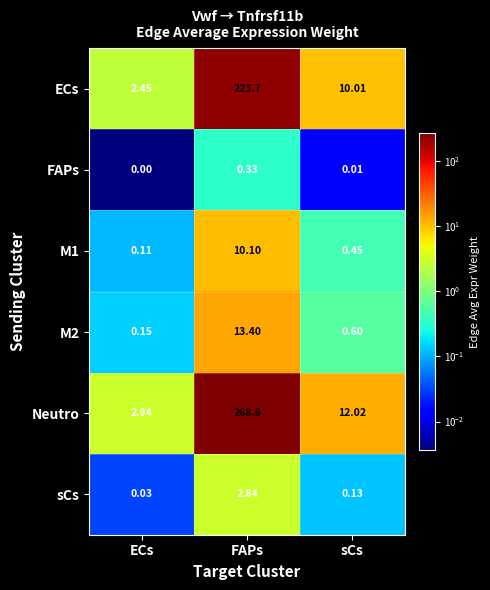

Which series changed the most between ECs and FAPs?

Neutro